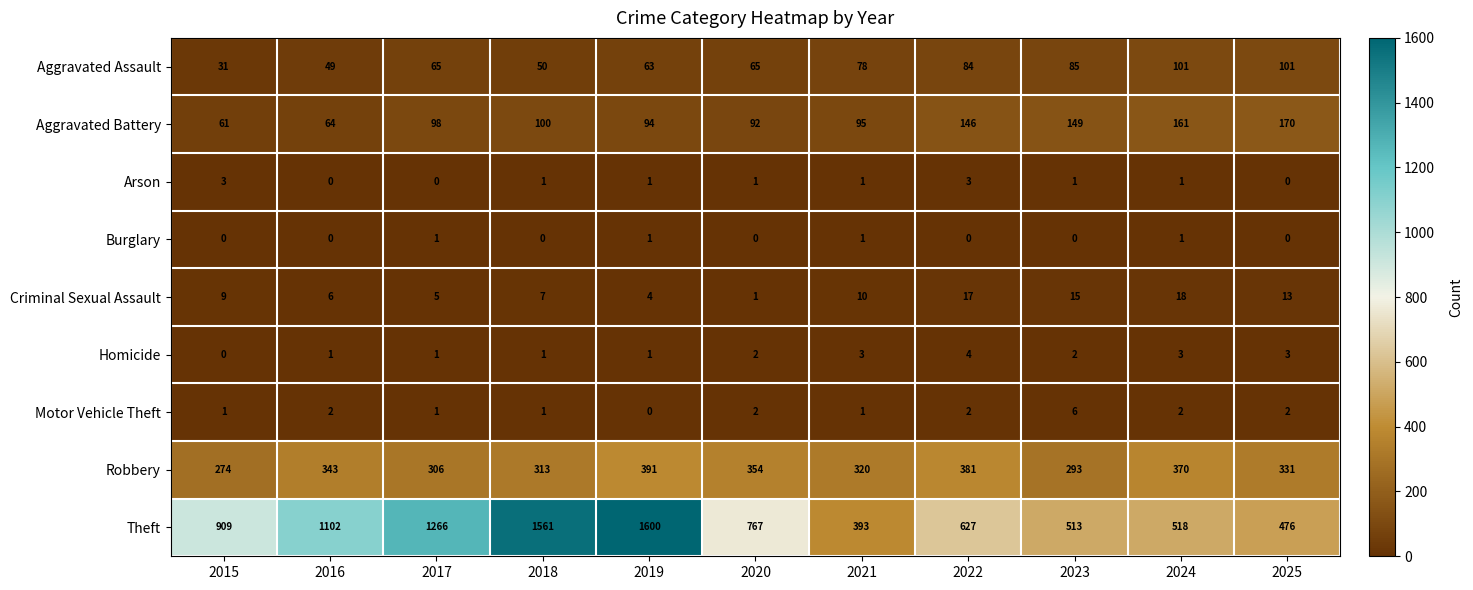

Is it true that Criminal Sexual Assault equals 13 at 2025?

True